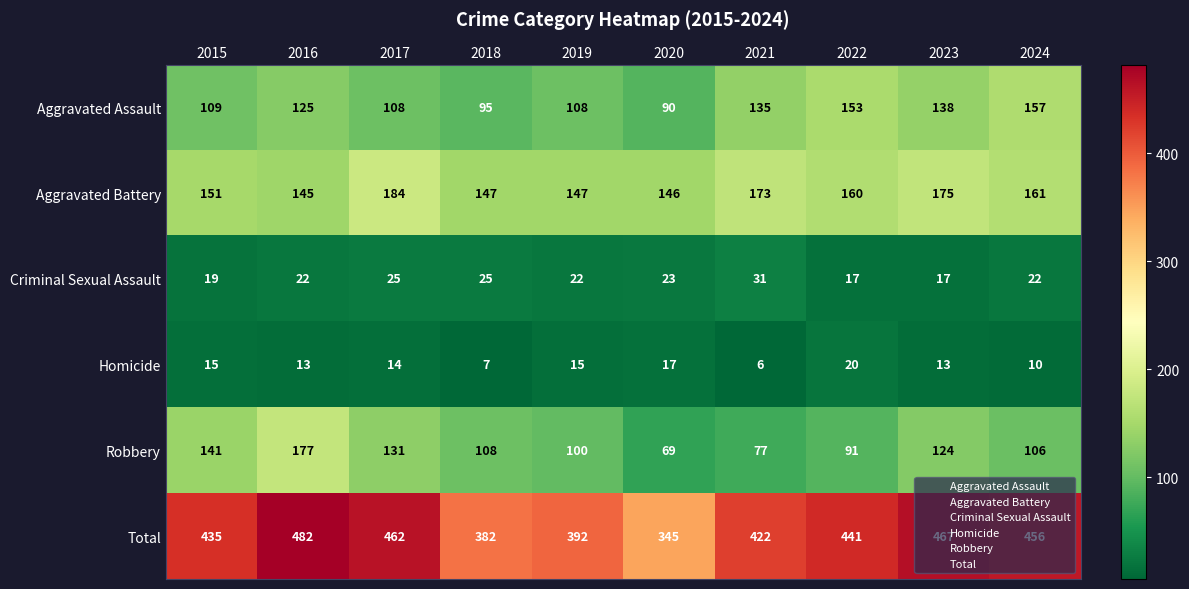

Which series has the widest spread of values?

Total